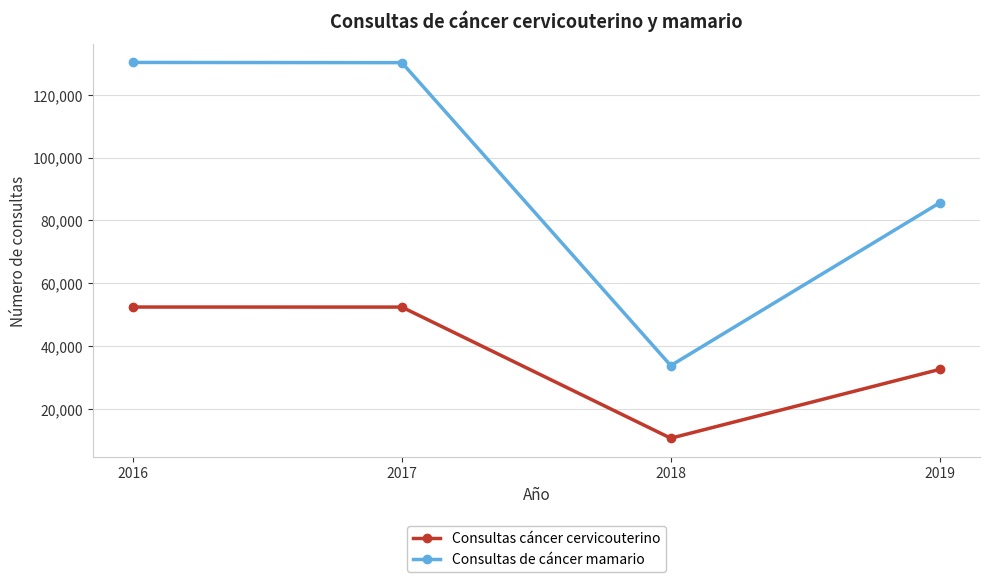

Count the number of categories in the chart.

4